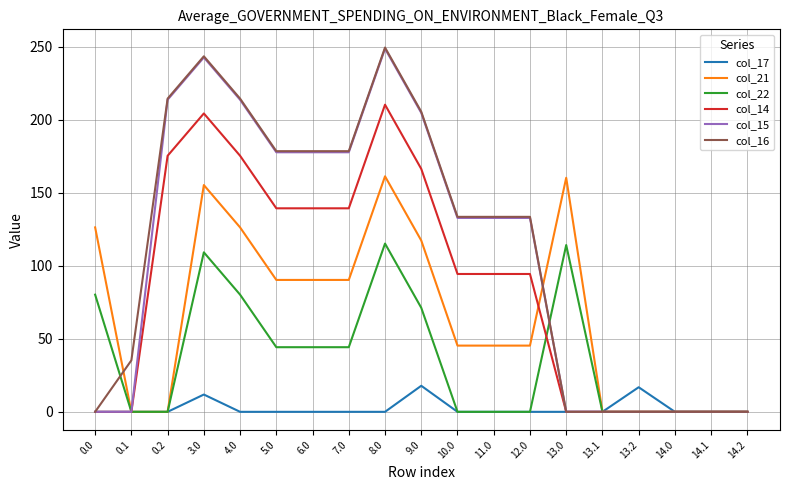

What are all the series names shown in the legend?

col_17, col_21, col_22, col_14, col_15, col_16